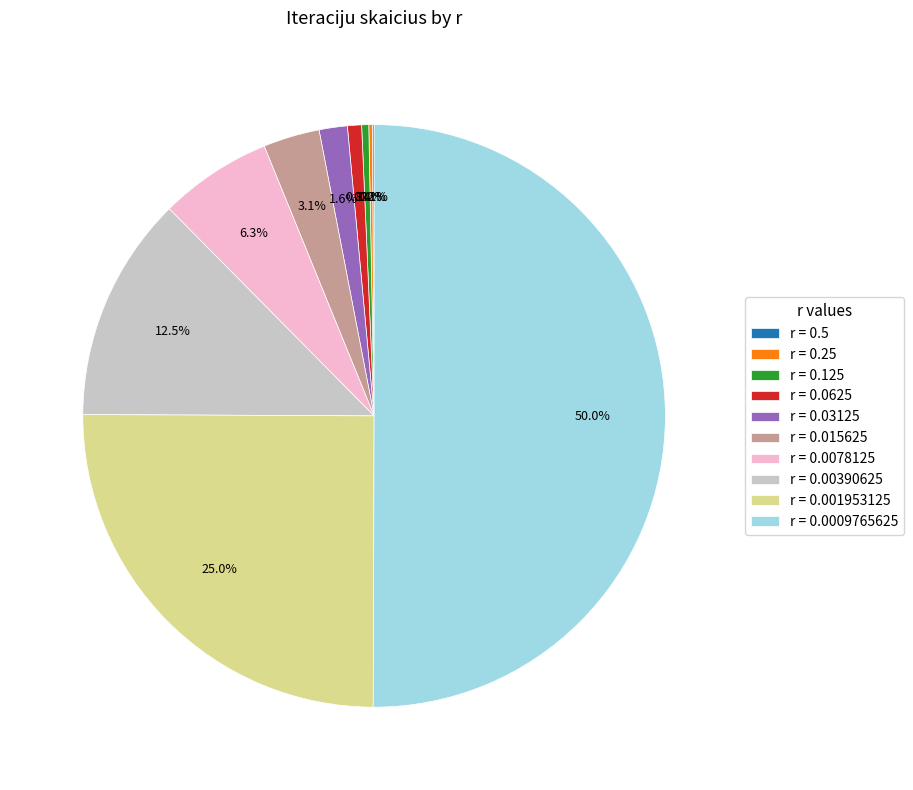

Between r = 0.125 and r = 0.015625, which is larger?

r = 0.015625